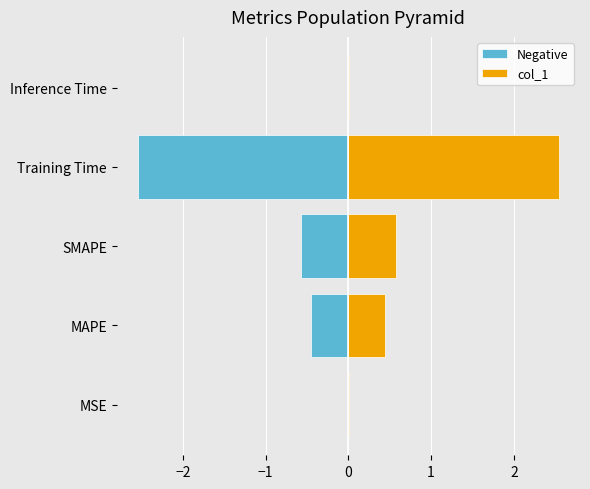

What is the sum of all Negative values?

-3.6